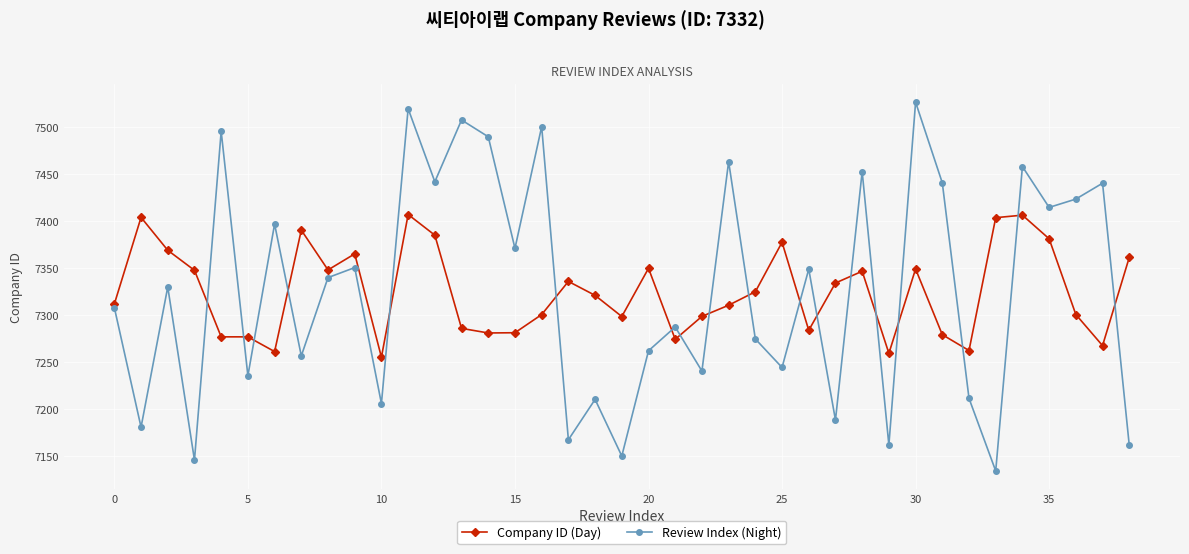

What is the value of the Review Index (Night) point at the 1st from the left?

7308.1